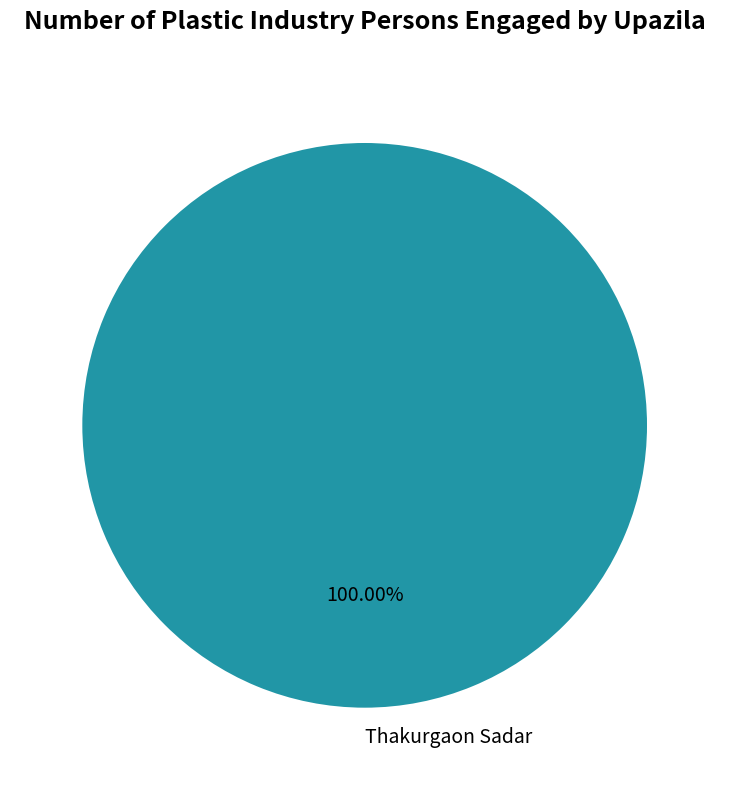

Which slice represents more than half of the pie?

Thakurgaon Sadar